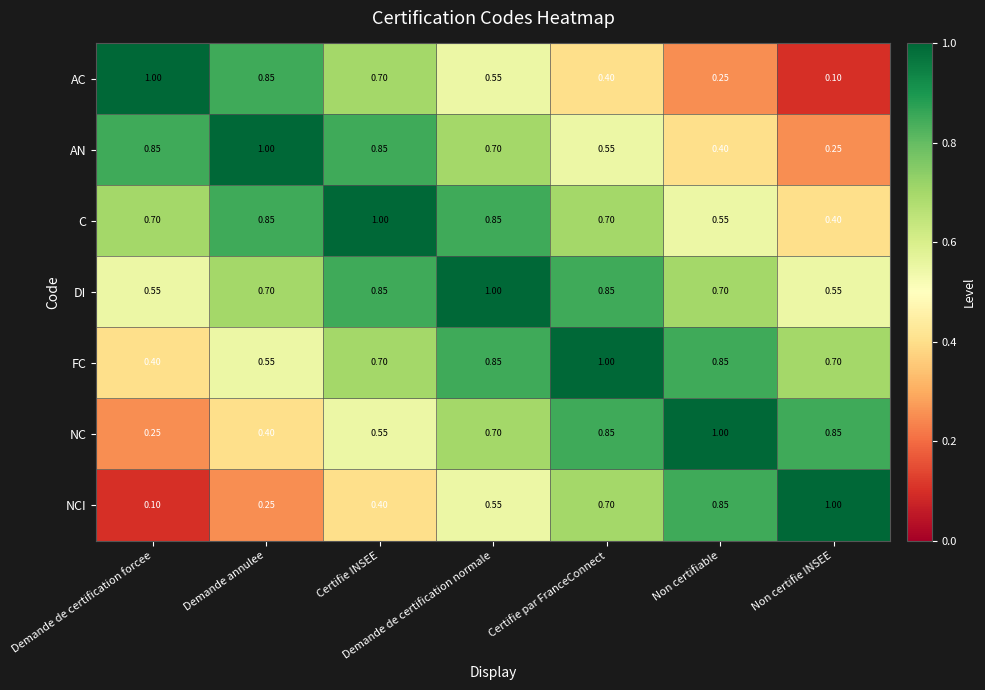

What is the total value across all series at Non certifie INSEE?

3.9